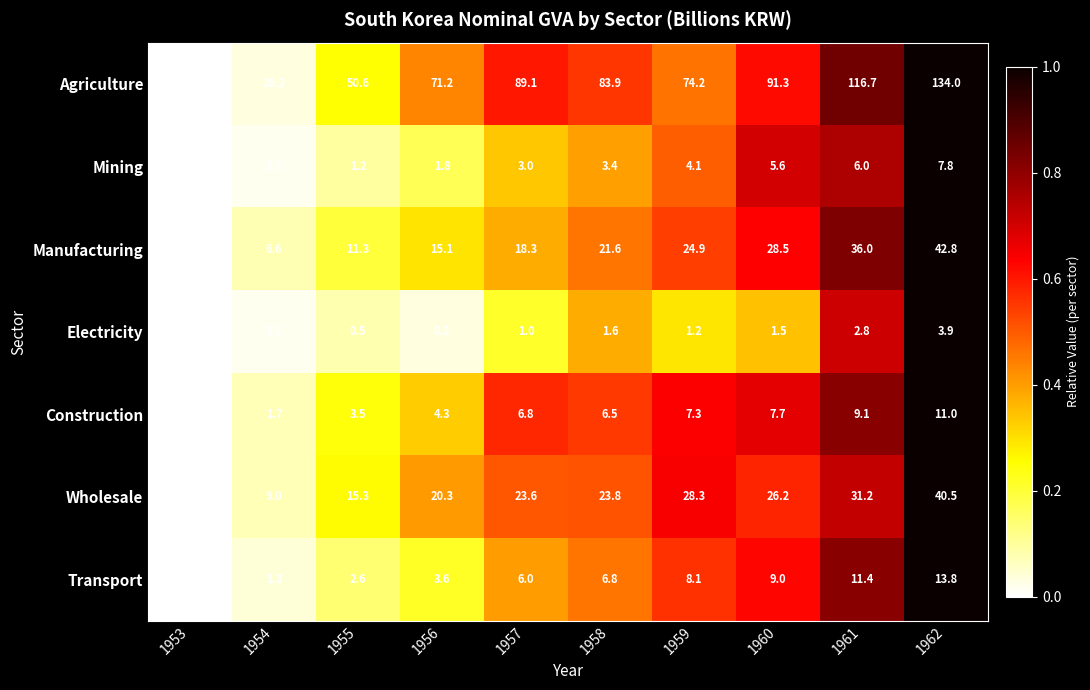

Rank the series by their maximum value, from highest to lowest.

Agriculture, Manufacturing, Wholesale, Transport, Construction, Mining, Electricity